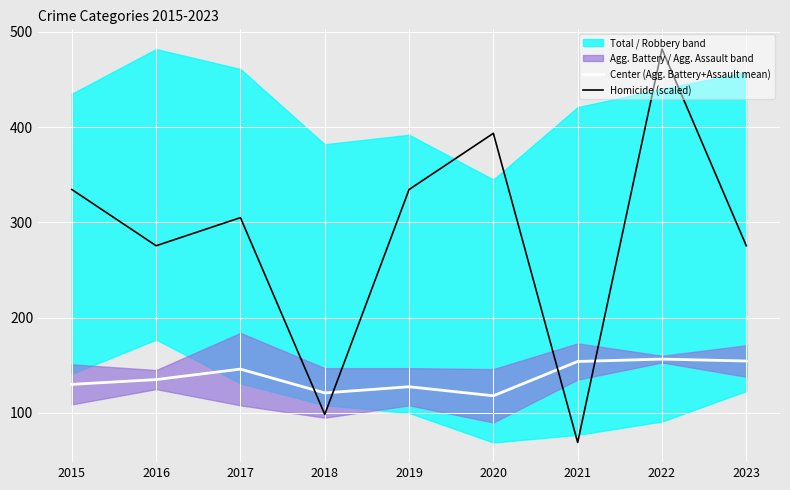

What is the highest value of the Homicide (scaled) series?

482.0